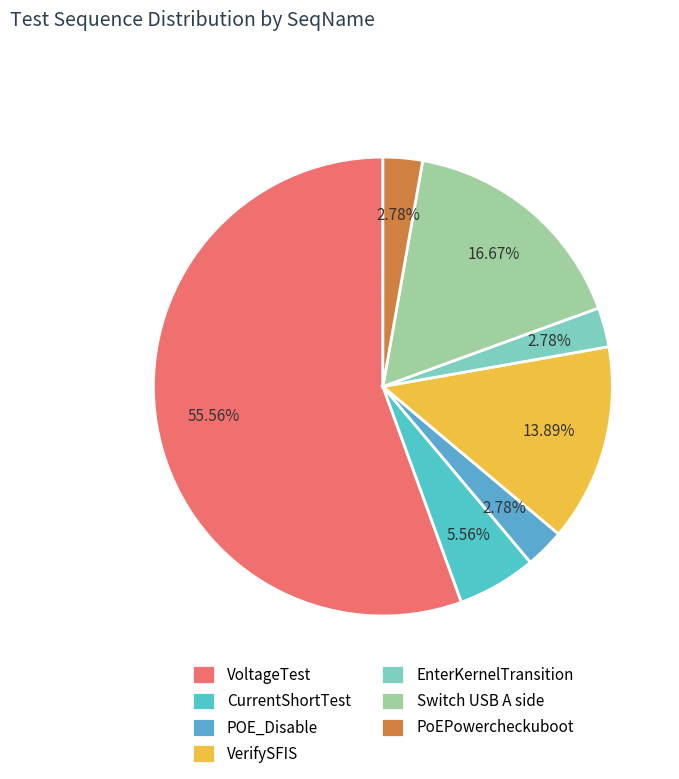

Is it true that CurrentShortTest is 6% of the pie?

True